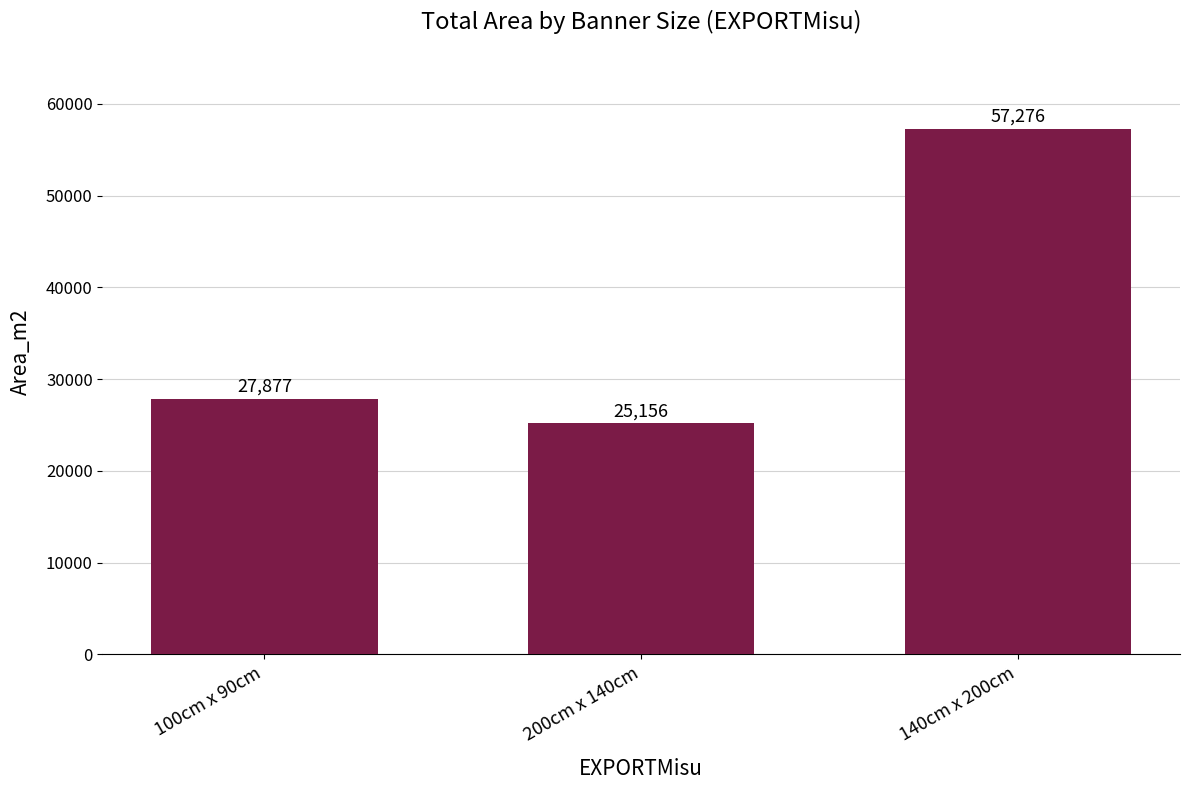

Is it true that the value at 140cm x 200cm is 28158.8?

False